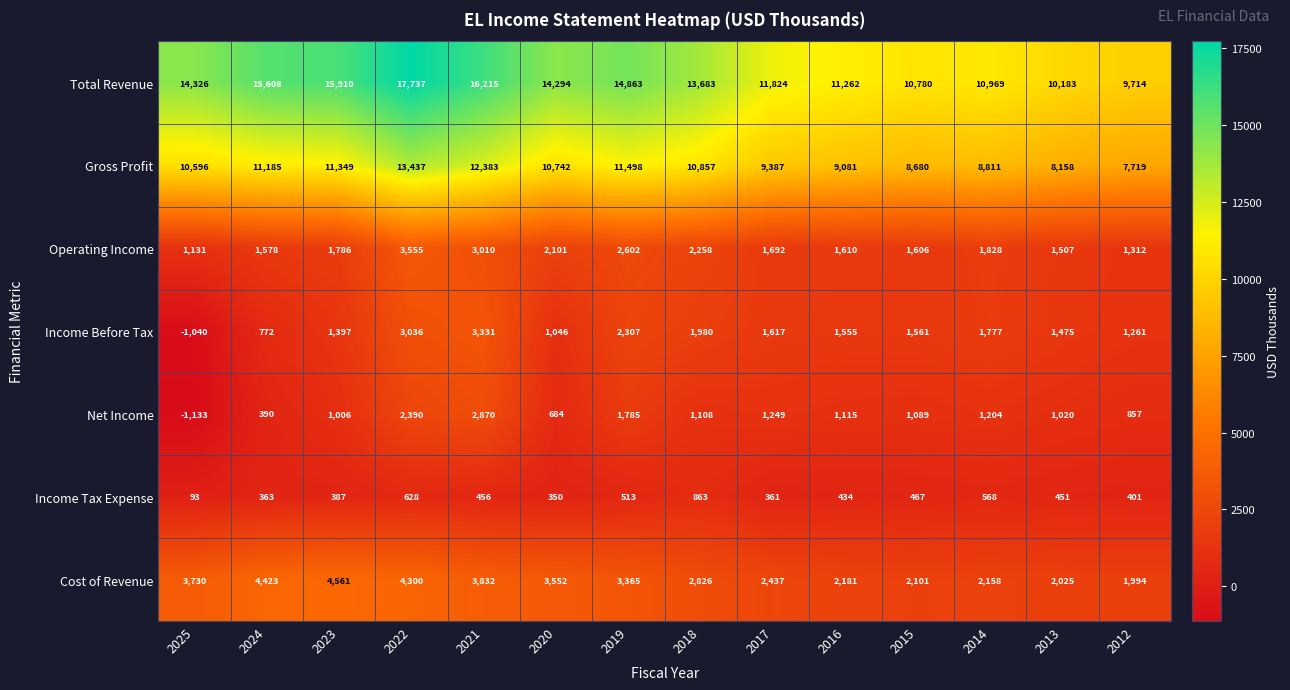

At how many categories does at least one series exceed 4909?

14